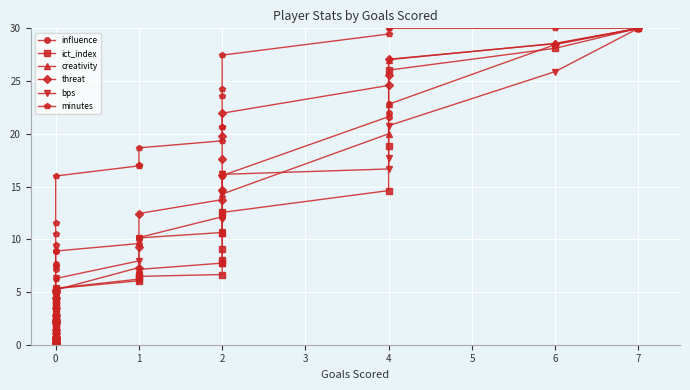

What is the average value of the minutes series?

11.1